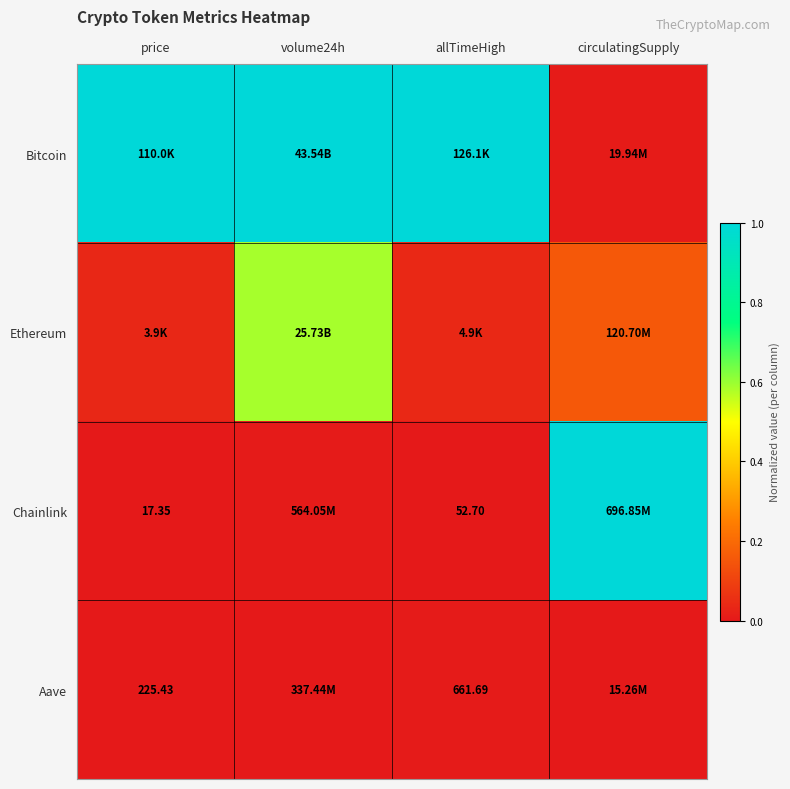

How many data points does each series have?

4